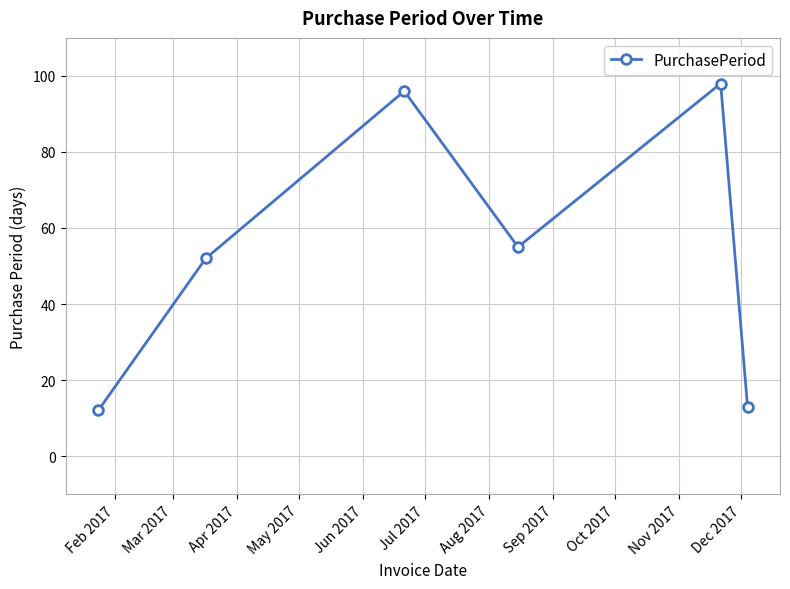

Reading left to right, list all the values displayed in this chart.

12	52	96	55	98	13